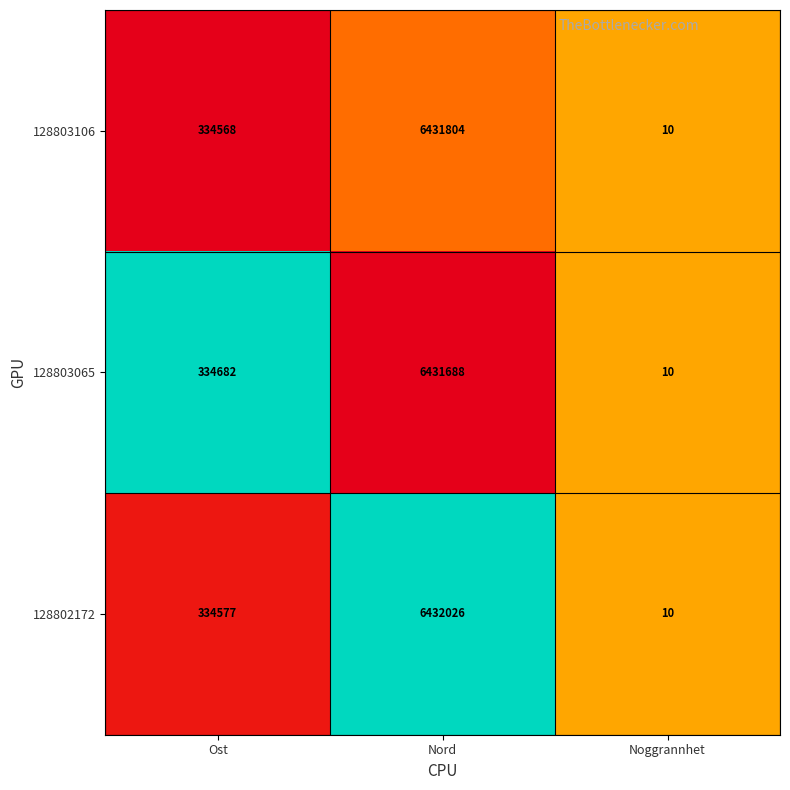

Is the value of 128802172 at Ost greater than the value of 128803106 at Noggrannhet?

Yes